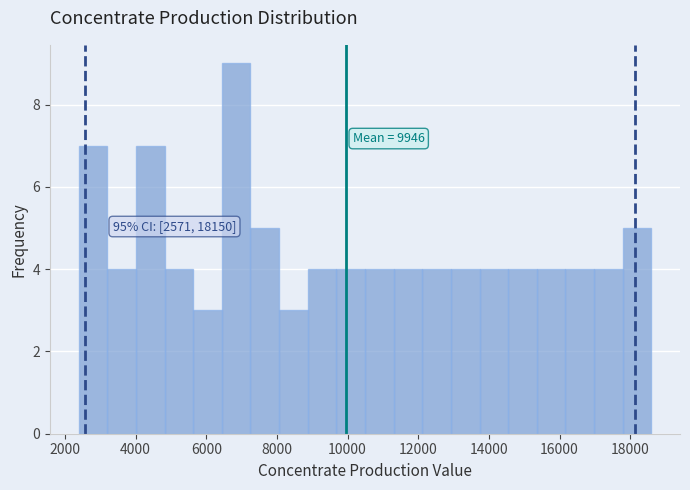

Which range on the x-axis has the tallest bar?

6400 to 7200